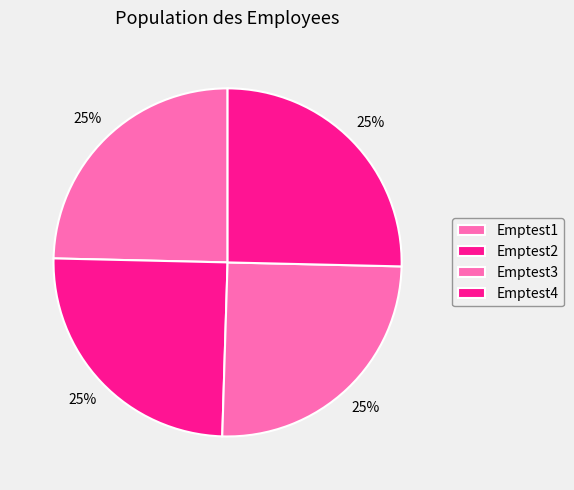

What percentage is the Emptest3 slice, to the nearest percent?

25%